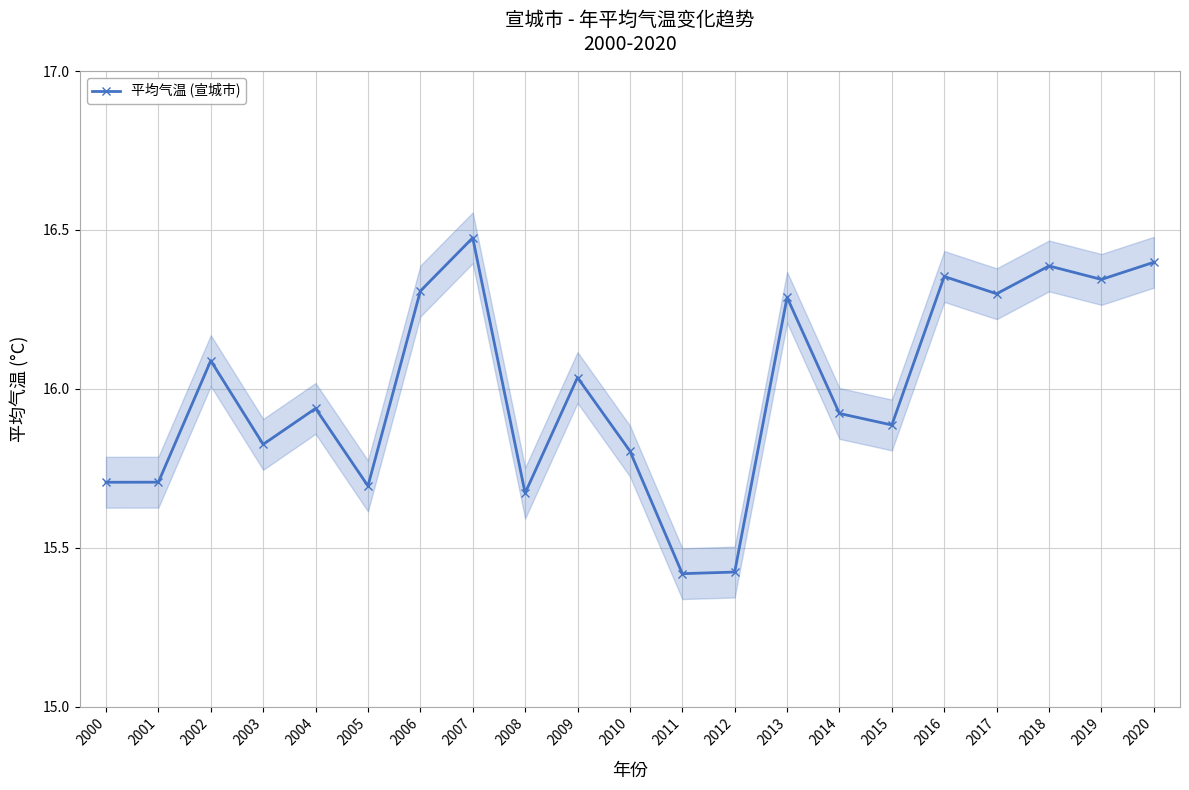

Count the number of data series in this chart.

1